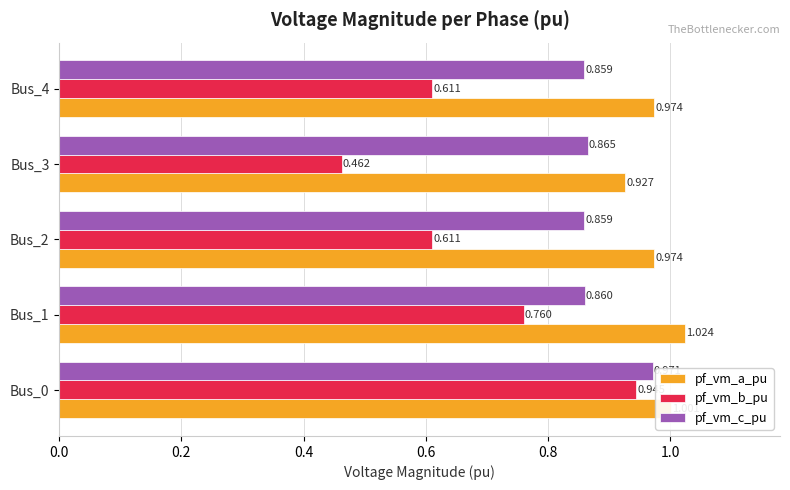

Between Bus_0 and Bus_1, which series saw the biggest shift?

pf_vm_b_pu